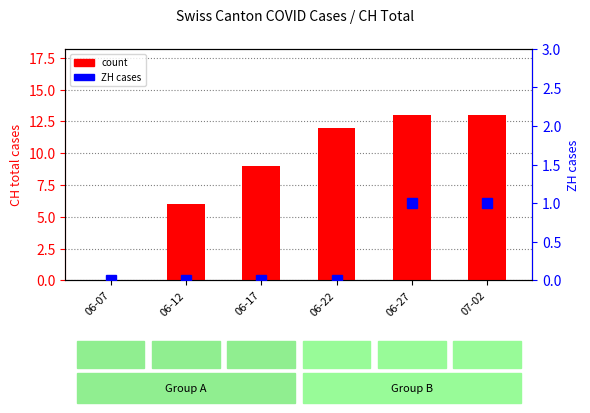

What is the label of the 2nd bar from the right?

06-27